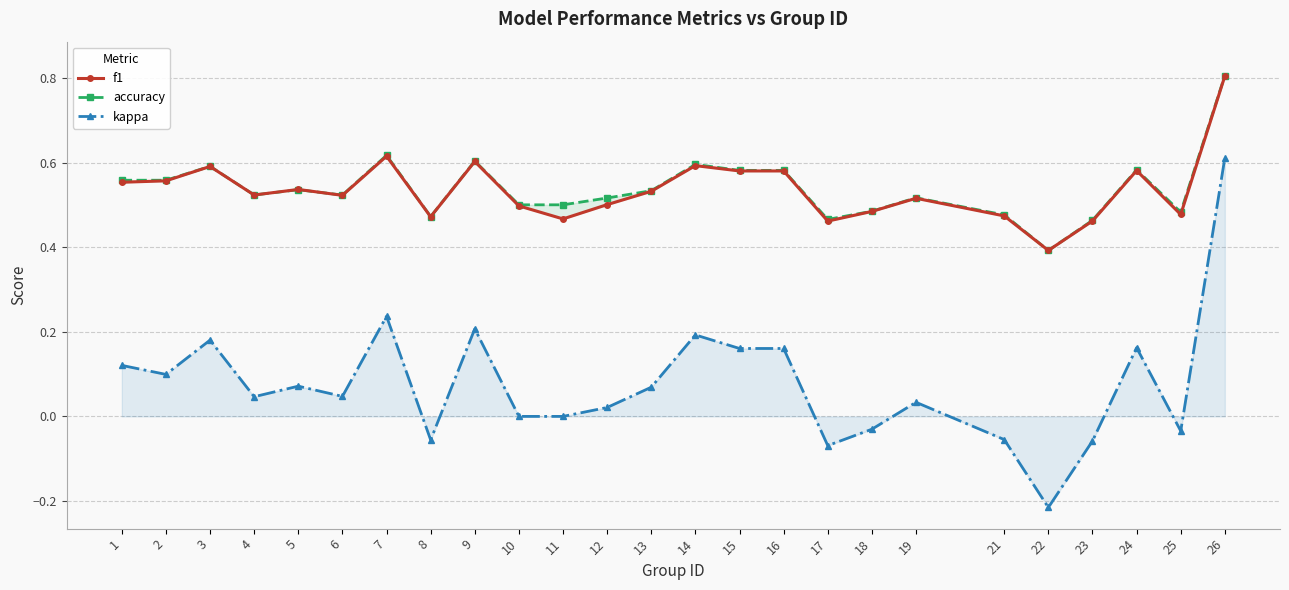

What is the difference between the second highest and minimum values in the kappa series?

0.5